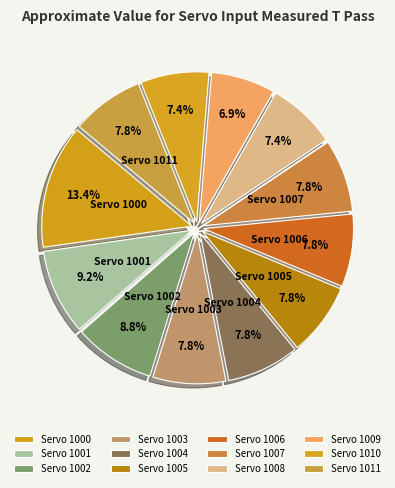

How many segments does this pie chart have?

12